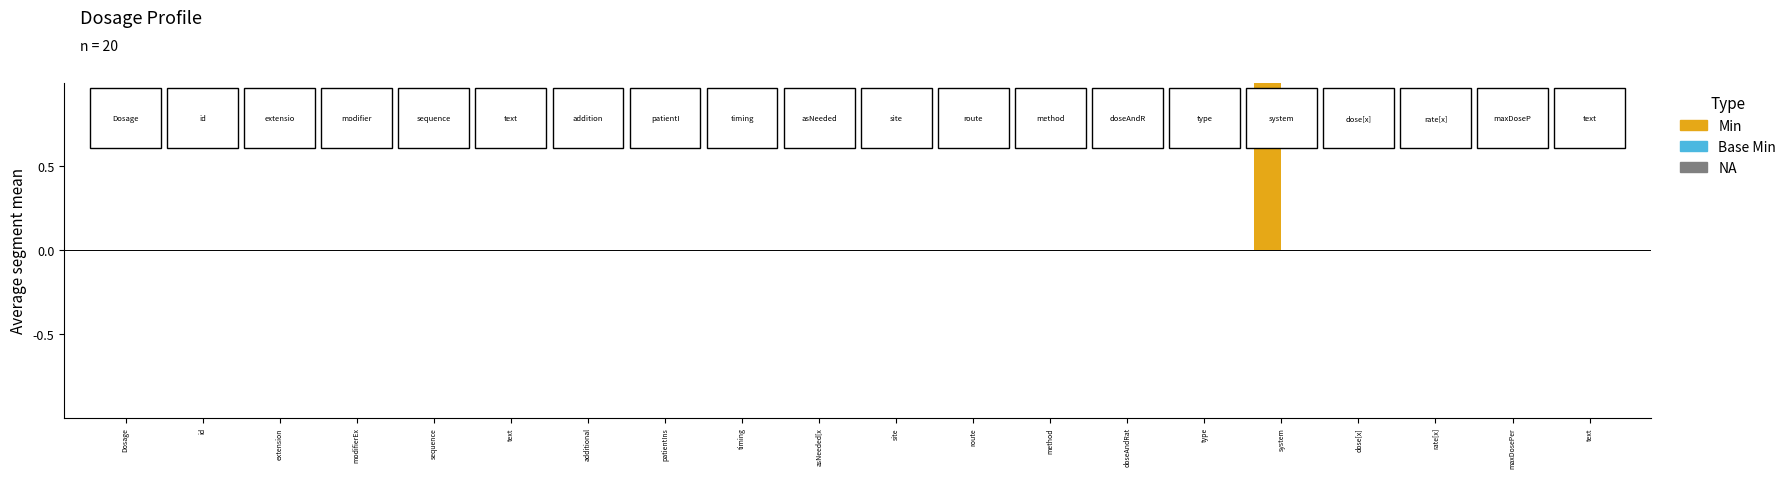

What is the greatest value displayed?

1